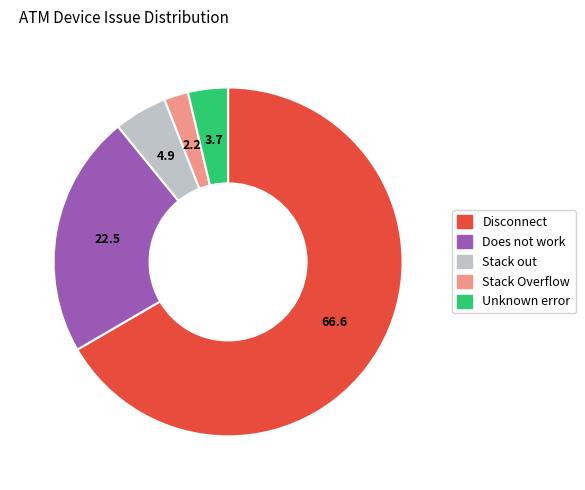

Is it true that Unknown error is 10% of the pie?

False